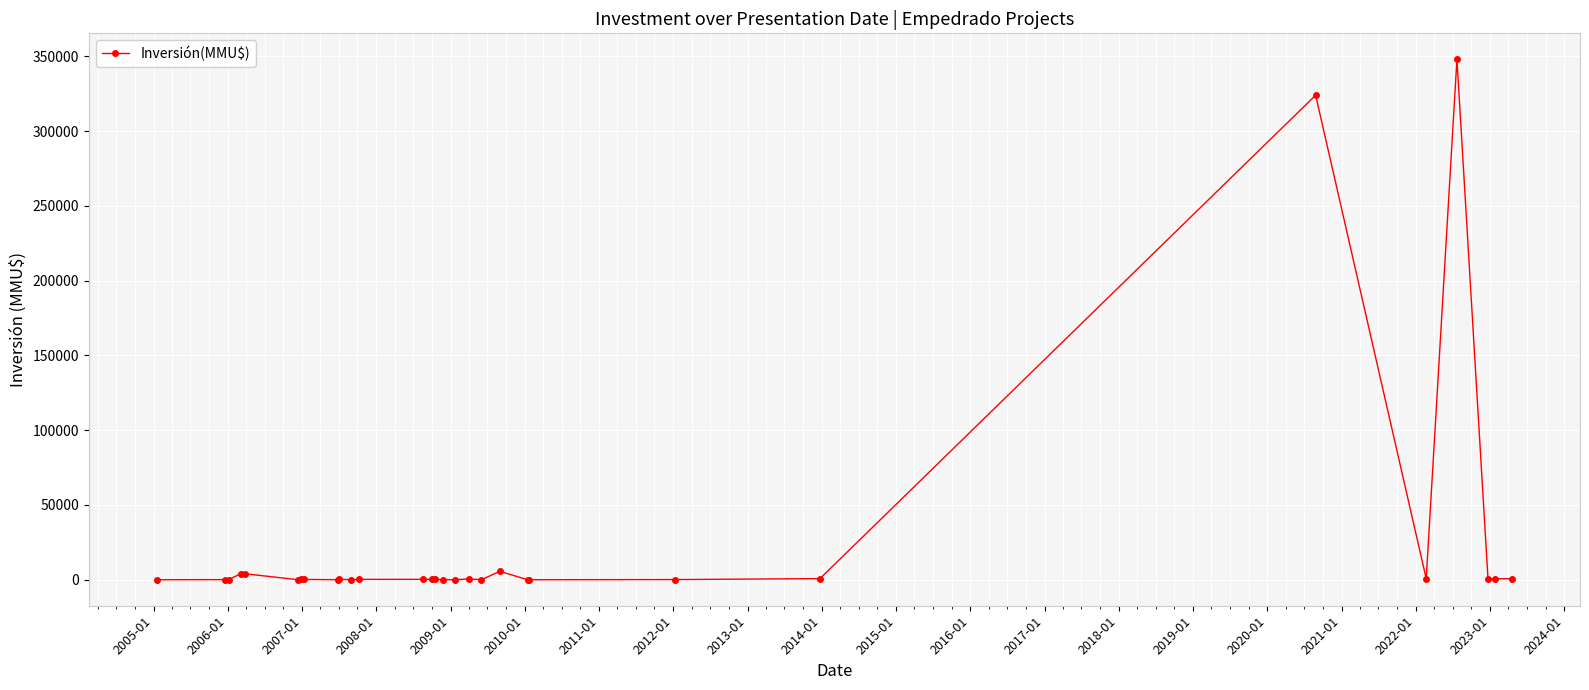

True or false: there are more than 1 points higher than both neighbors.

True